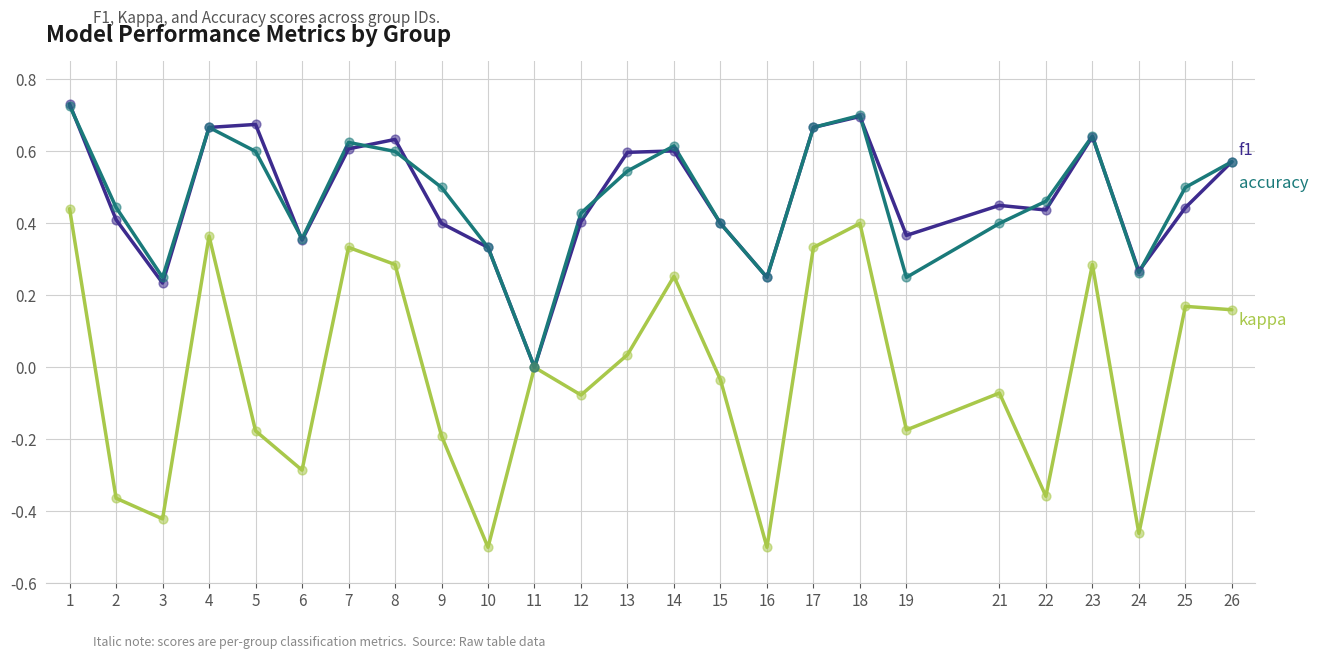

What is the total value across all series at 18?

1.8